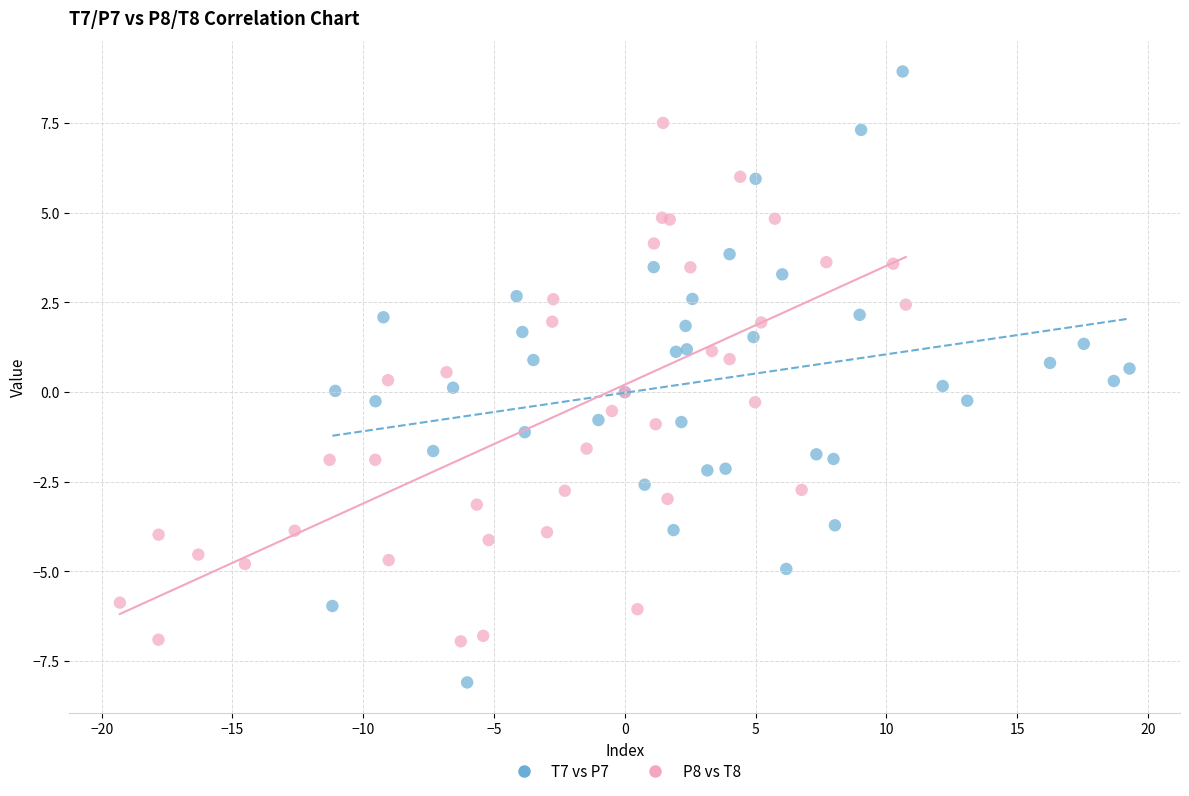

Which series has the largest Y range (max minus min)?

T7 vs P7